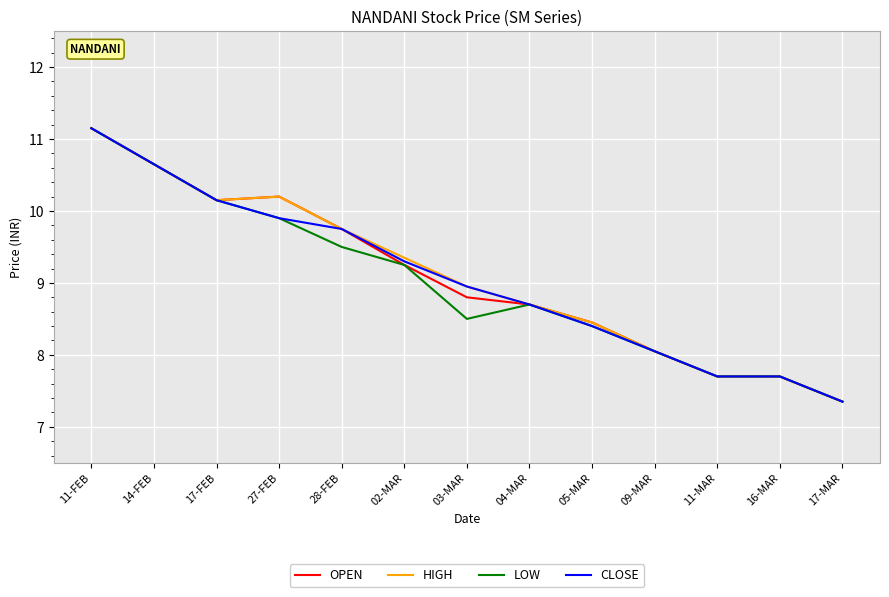

What value does the CLOSE series have at 17-FEB?

10.2